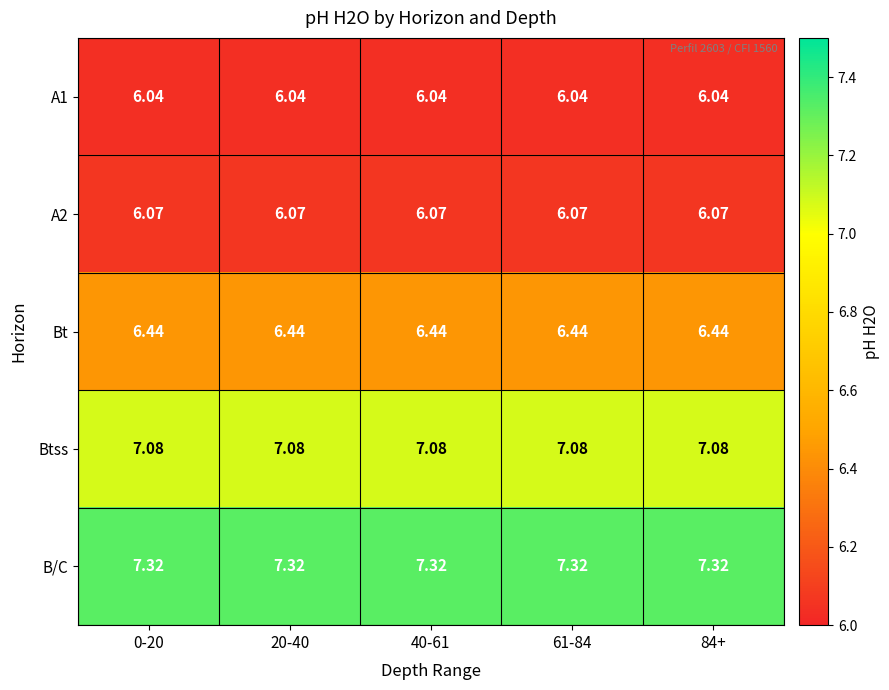

Which series has the largest total across all categories?

B/C